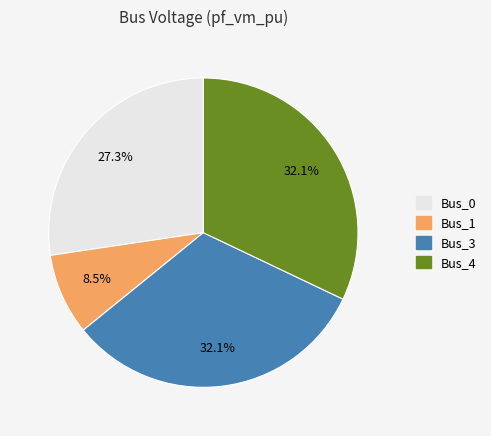

To the nearest percent, what is the average slice percentage?

25%